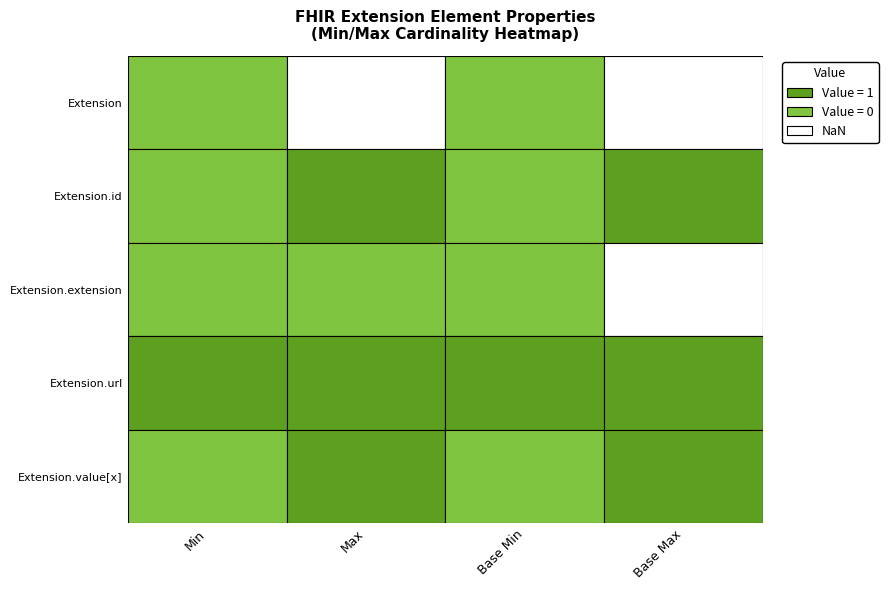

Is it true that Extension.url equals 1 at 3?

True